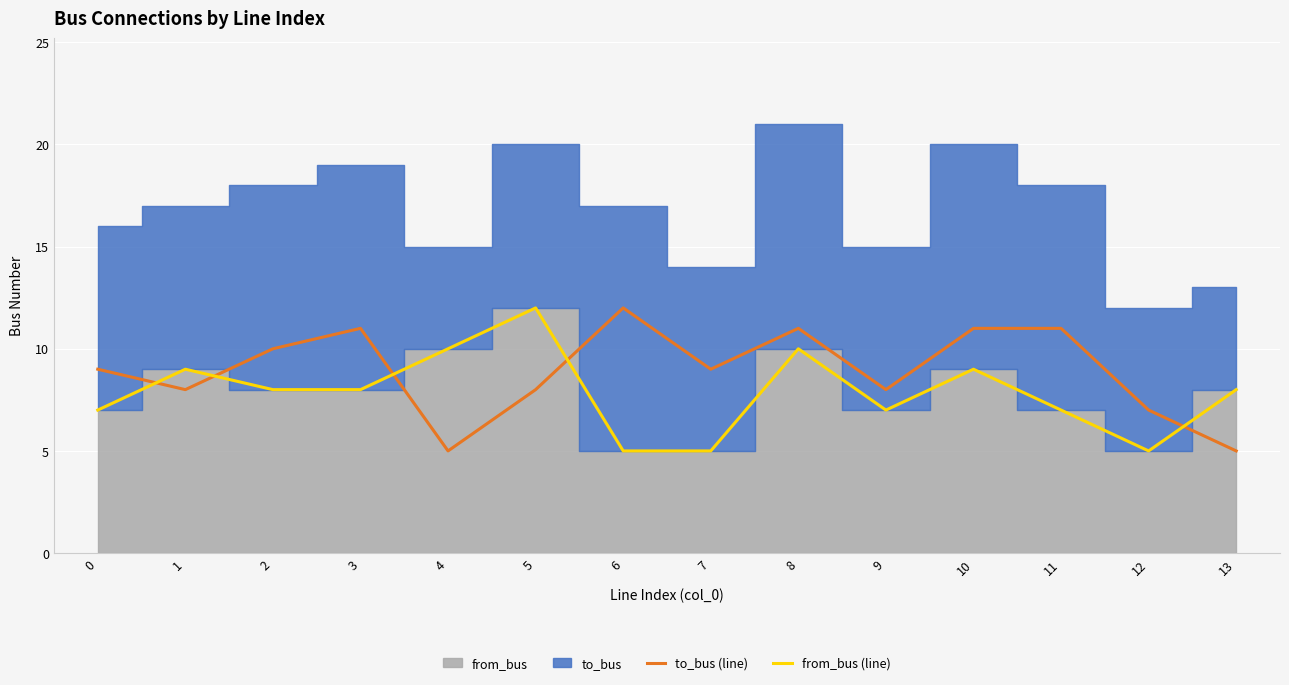

True or false: from_bus (line) has a value of 12 at 5.

True